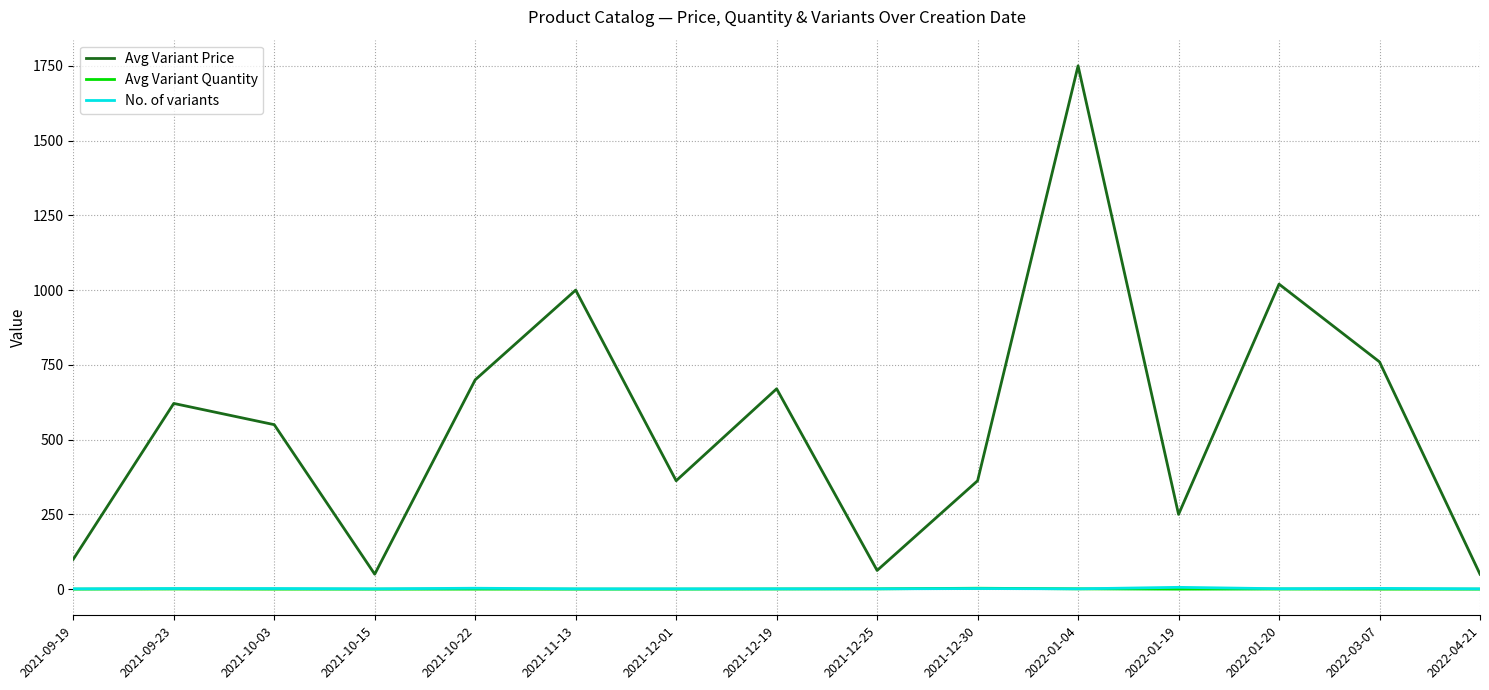

True or false: Avg Variant Price and Avg Variant Quantity cross at least once.

False